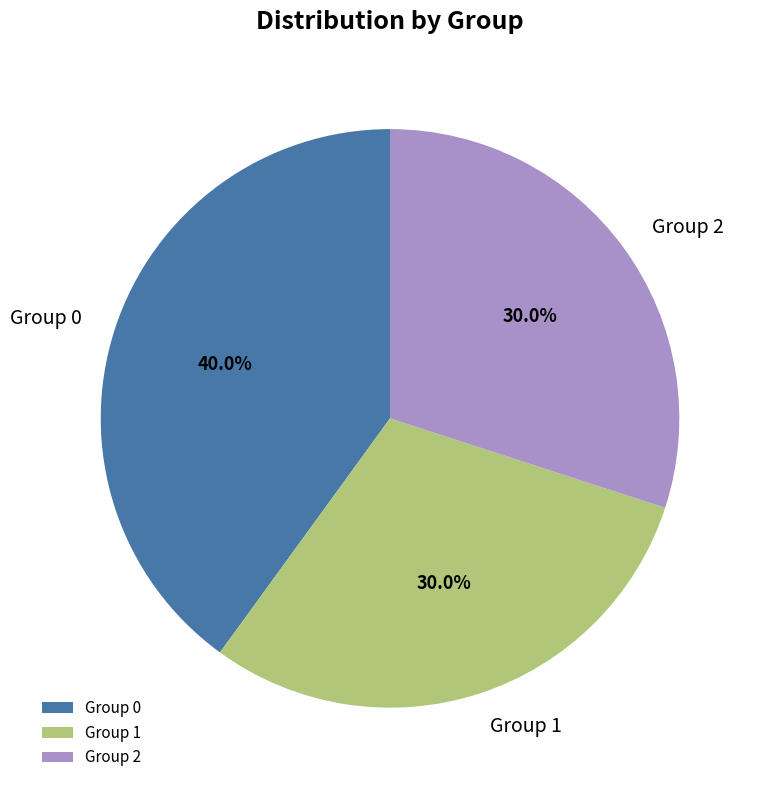

Count the number of slices in the pie.

3